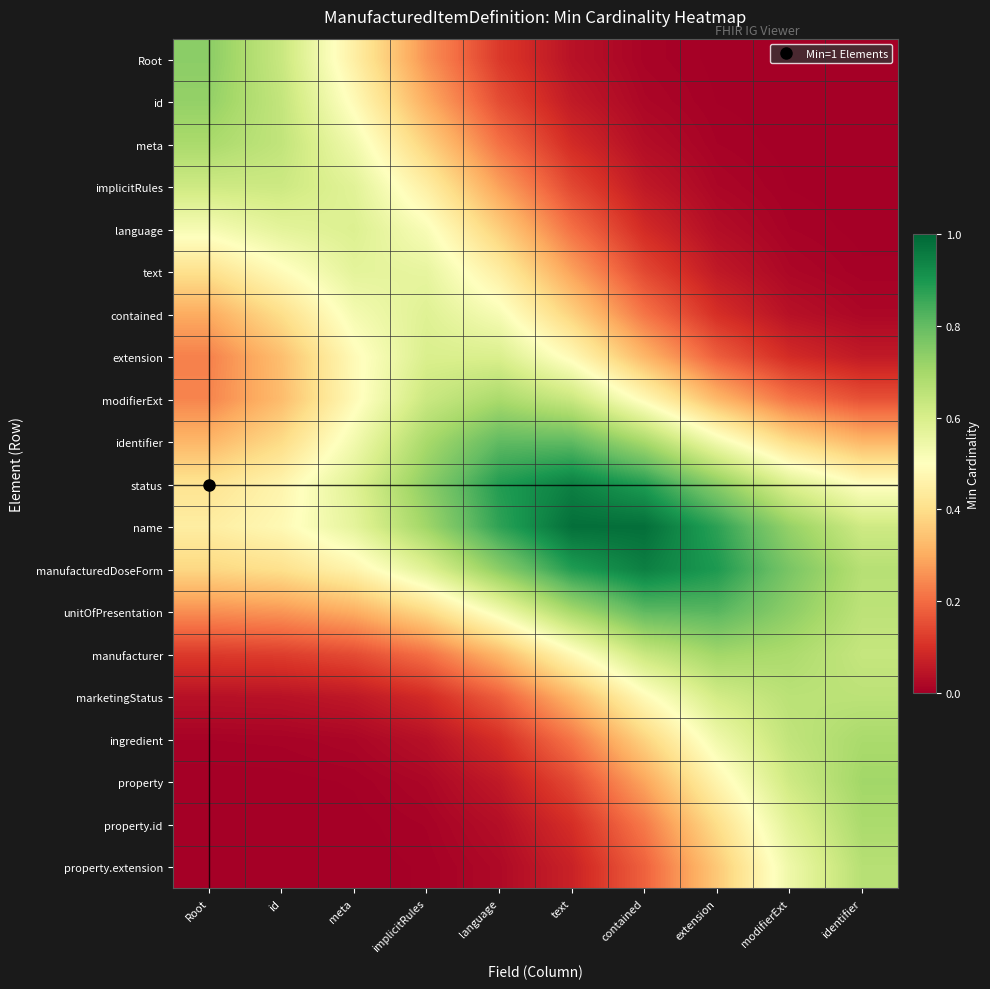

Which category has the highest value across all series?

contained